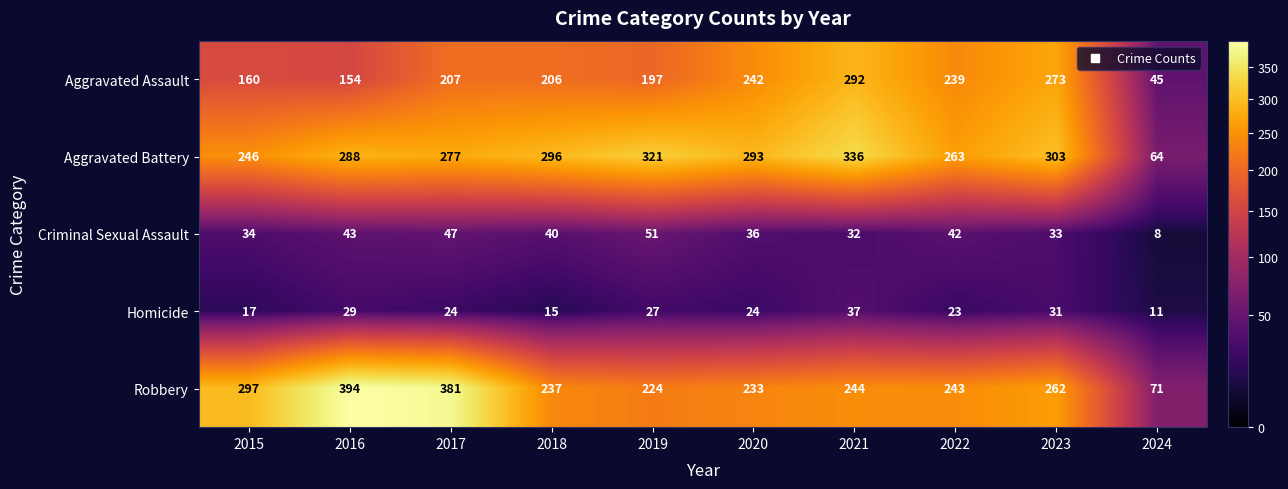

At which label does Robbery first exceed 244?

2015